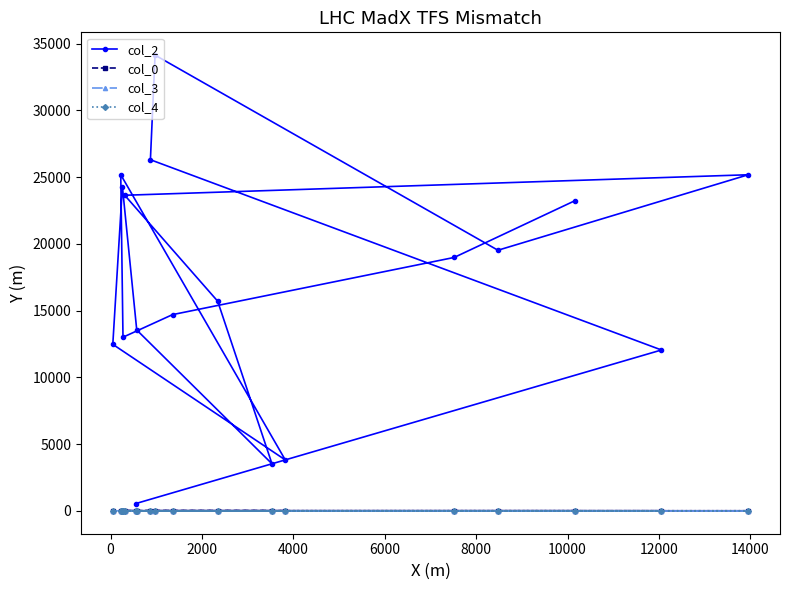

Which series has the largest range (max minus min)?

col_2